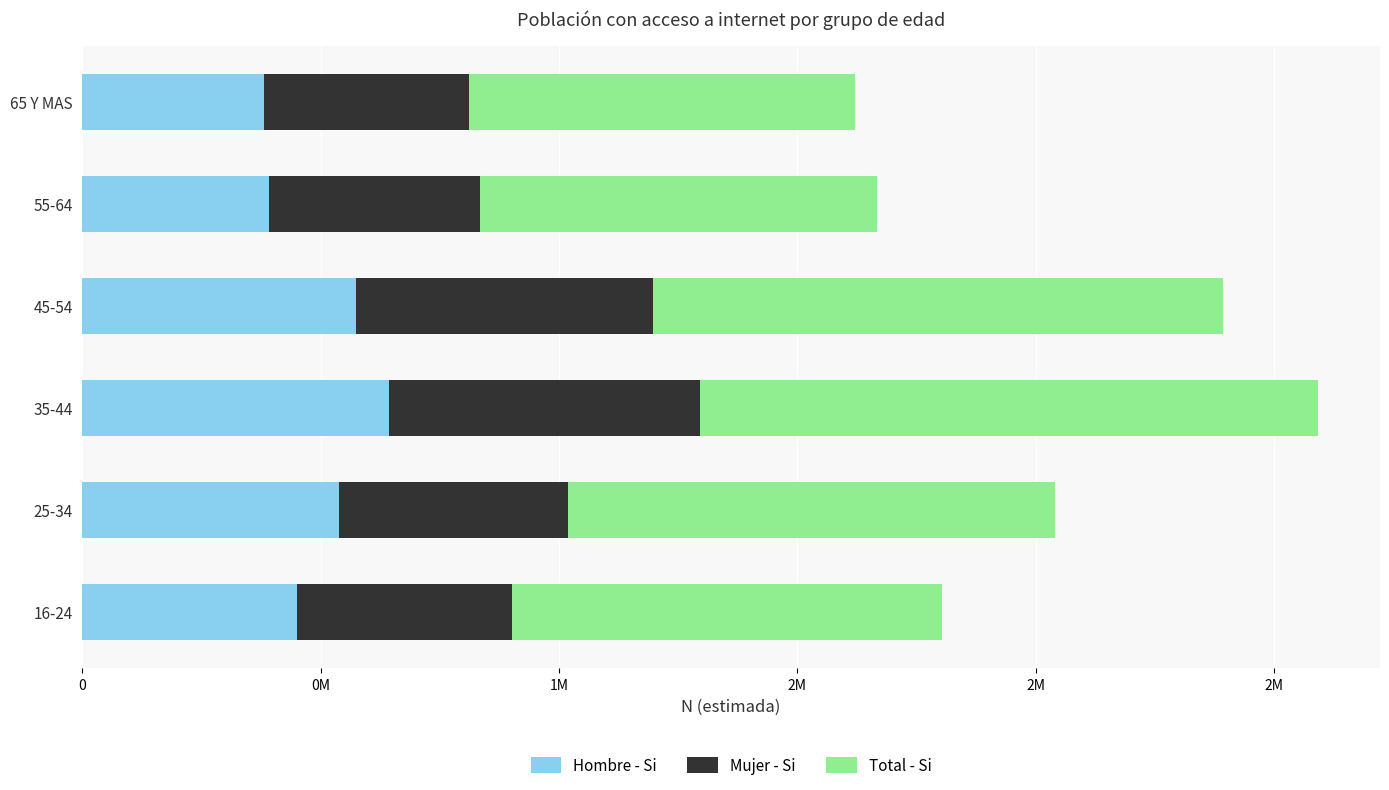

What are all the series names shown in the legend?

Hombre - Si, Mujer - Si, Total - Si